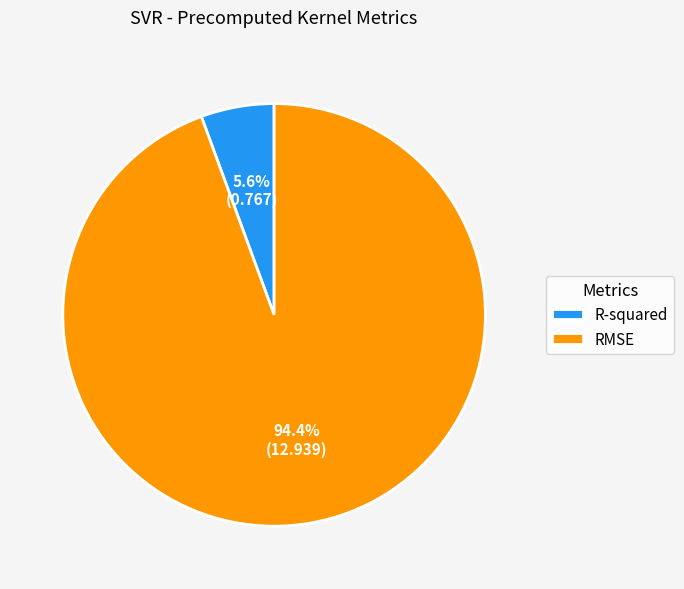

Between R-squared and RMSE, which is larger?

RMSE